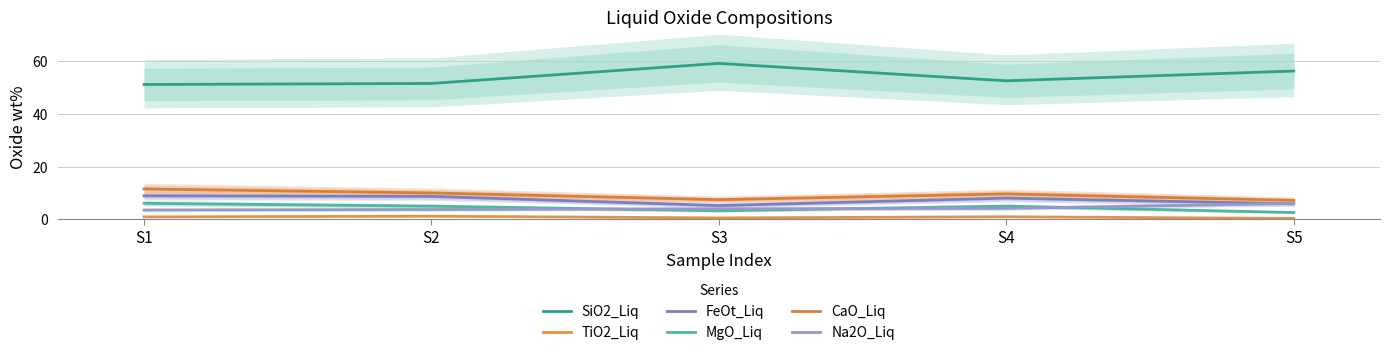

What are all the series names shown in the legend?

SiO2_Liq, TiO2_Liq, FeOt_Liq, MgO_Liq, CaO_Liq, Na2O_Liq